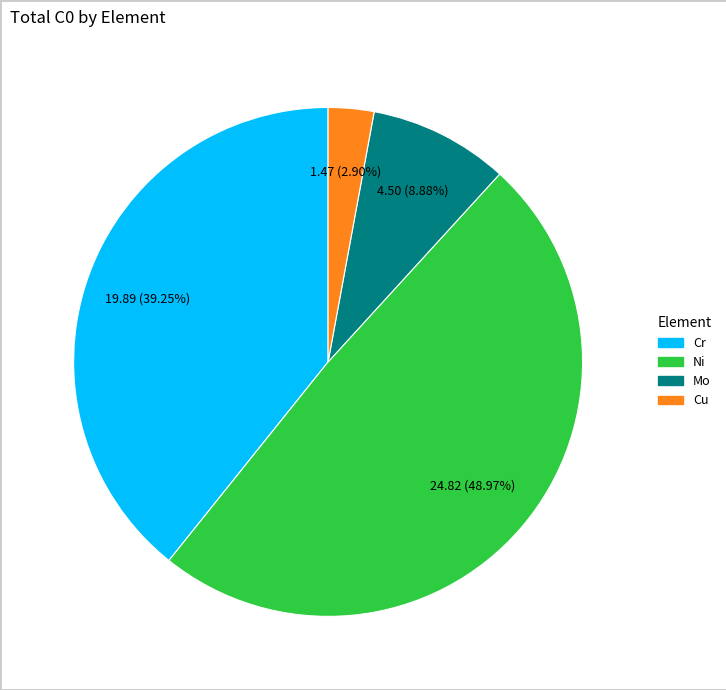

Does any single category account for the majority?

No